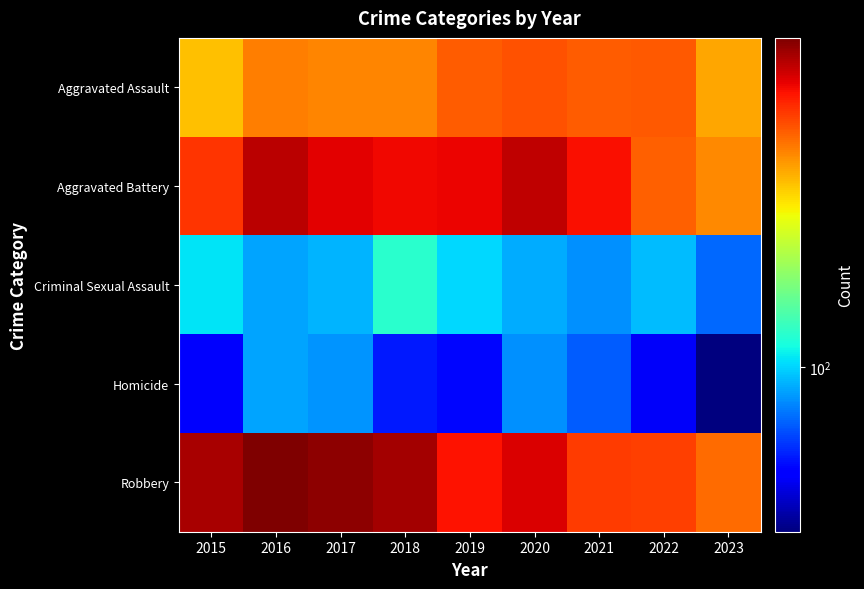

Reading left to right, list all the values displayed in this chart.

Aggravated Assault: 2015=323	2016=402	2017=396	2018=392	2019=452	2020=466	2021=452	2022=457	2023=354
Aggravated Battery: 2015=515	2016=691	2017=623	2018=600	2019=608	2020=686	2021=587	2022=445	2023=388
Criminal Sexual Assault: 2015=105	2016=87	2017=91	2018=123	2019=102	2020=89	2021=81	2022=93	2023=72
Homicide: 2015=50	2016=87	2017=82	2018=56	2019=53	2020=81	2021=69	2022=49	2023=35
Robbery: 2015=726	2016=819	2017=780	2018=741	2019=577	2020=637	2021=506	2022=497	2023=430